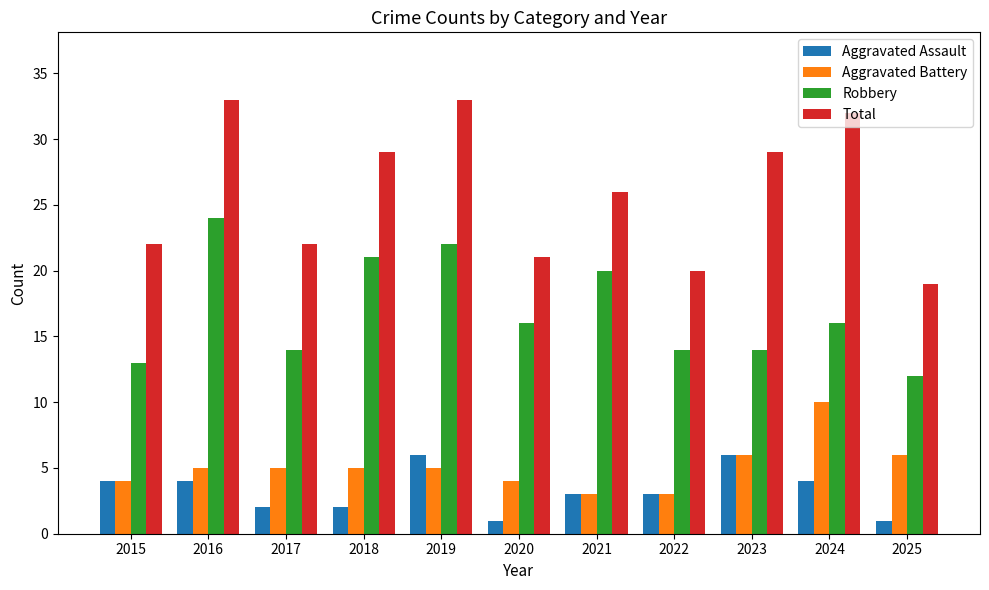

What is the sum of all Total values?

286